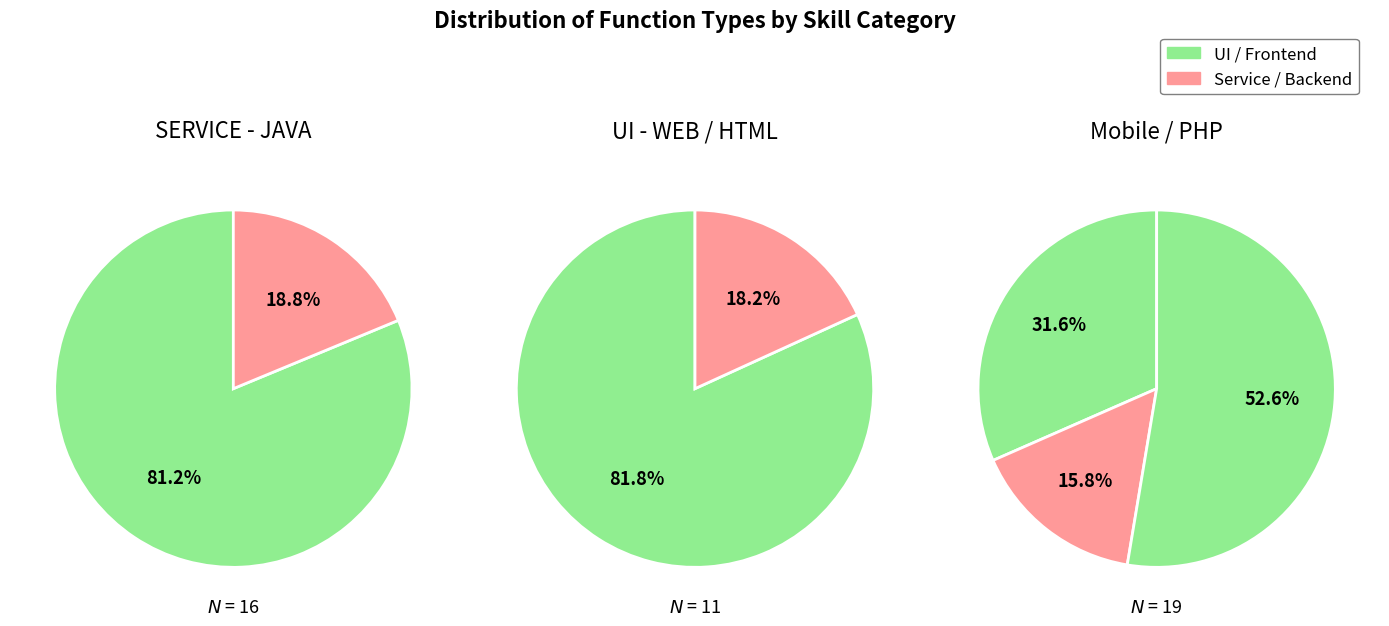

Combined, do UI - WEB and SERVICE - JAVA account for over 50%?

No